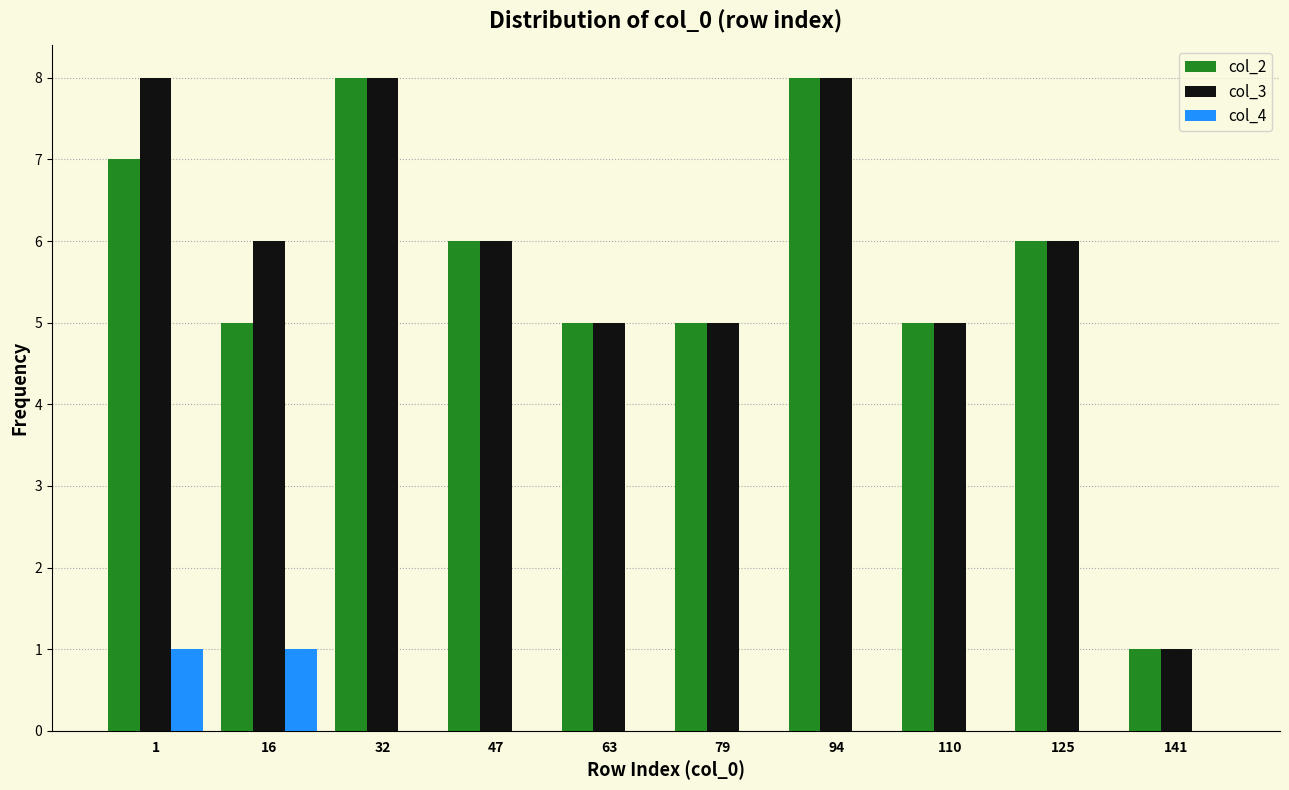

Reading left to right, extract all data points from this chart.

col_2: 1=7	16=5	32=8	47=6	63=5	79=5	94=8	110=5	125=6	141=1
col_3: 1=8	16=6	32=8	47=6	63=5	79=5	94=8	110=5	125=6	141=1
col_4: 1=1	16=1	32=0	47=0	63=0	79=0	94=0	110=0	125=0	141=0